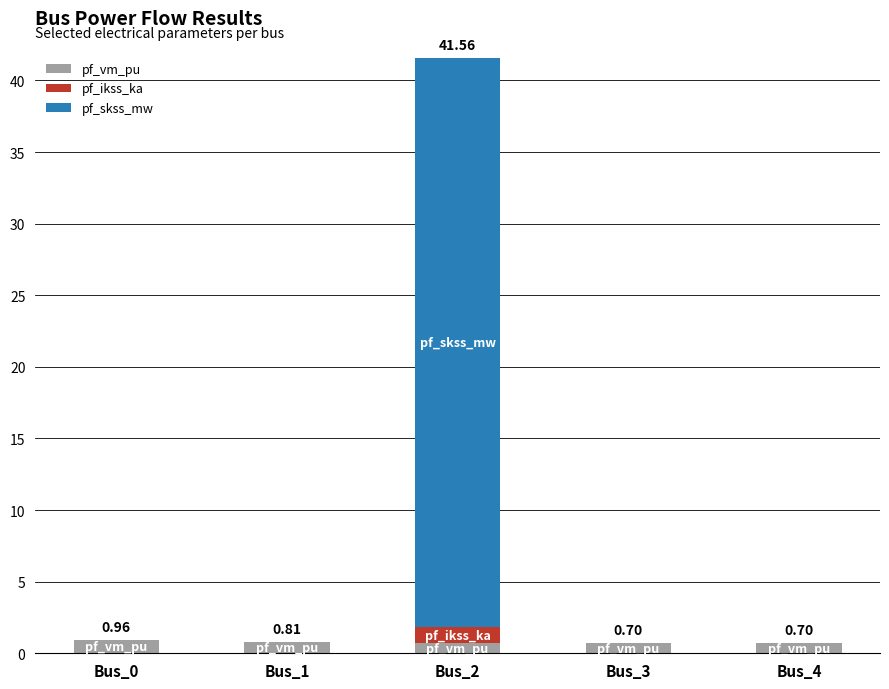

Are the bars grouped side by side (vs. stacked)?

No